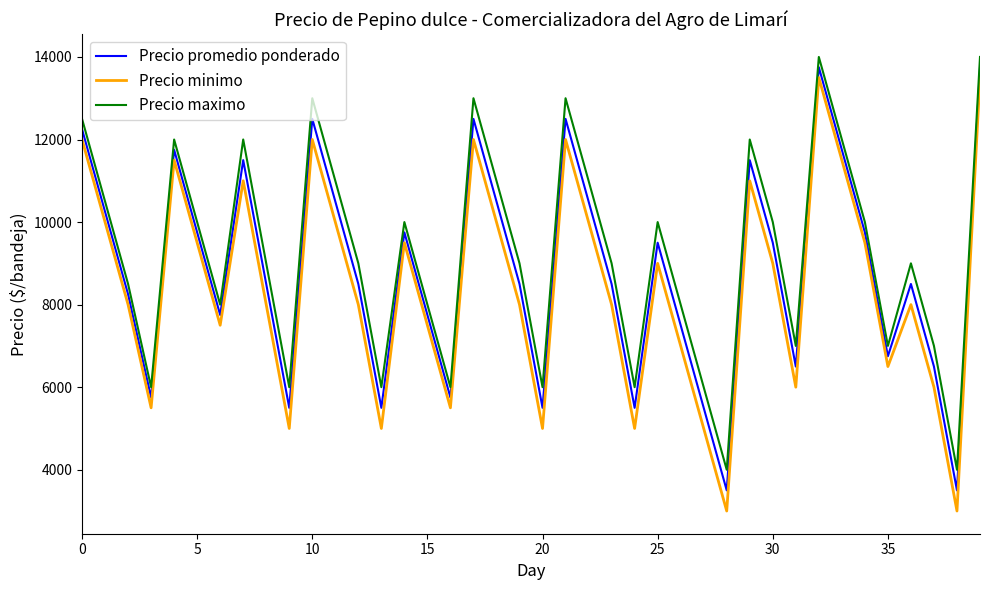

What is the minimum value shown in the chart?

3000